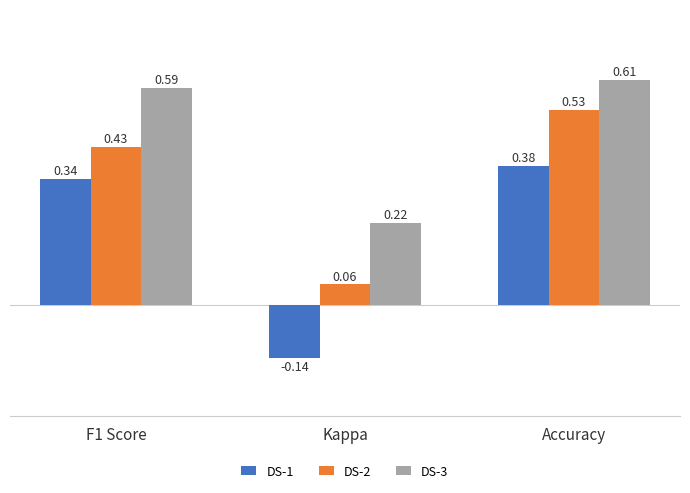

List the series in order of their peak value, lowest first.

DS-1, DS-2, DS-3